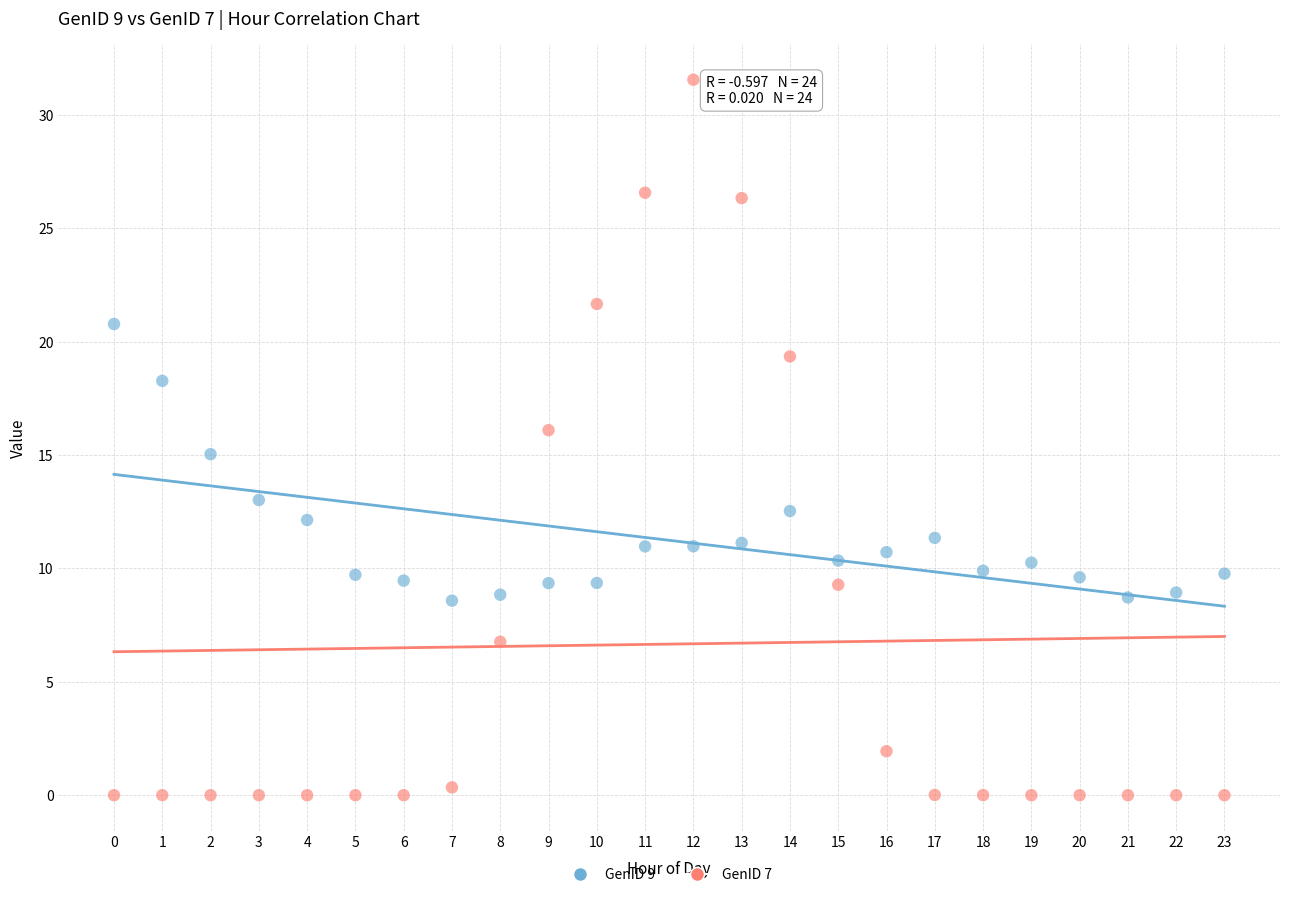

Which series reaches the maximum Y coordinate?

GenID 7